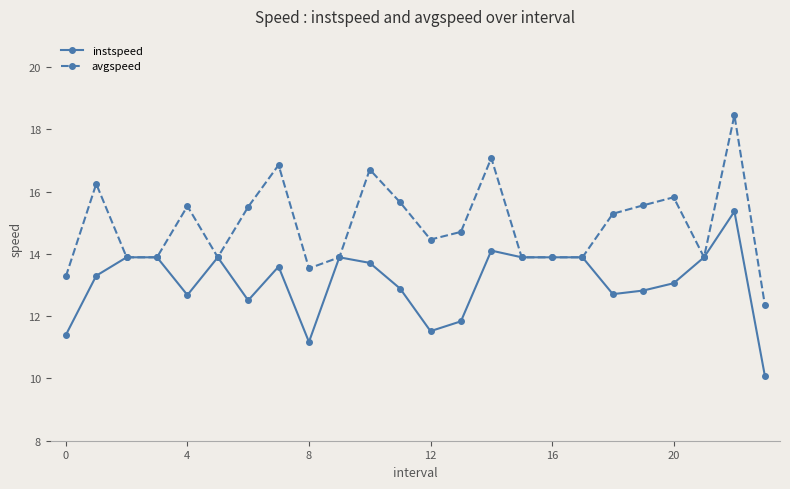

True or false: instspeed has more than 1 points higher than both neighbors.

True